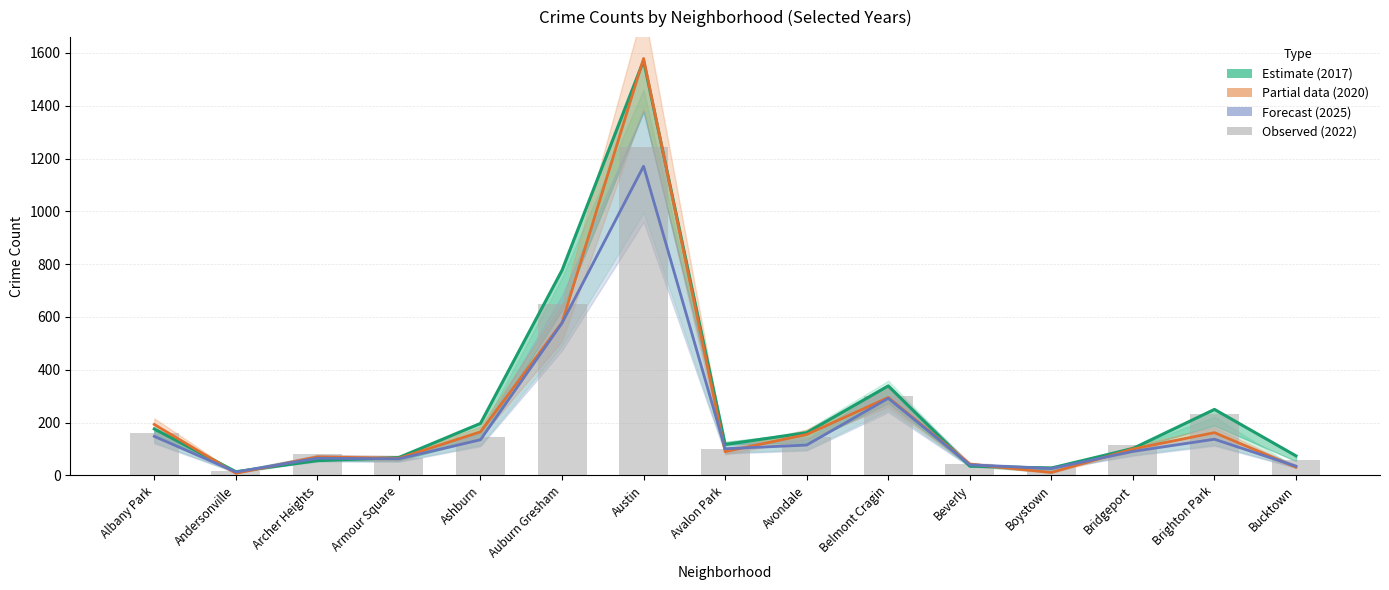

Is the value of 2022 (Observed) at Austin greater than the value of 2017 (Estimate) at Armour Square?

Yes